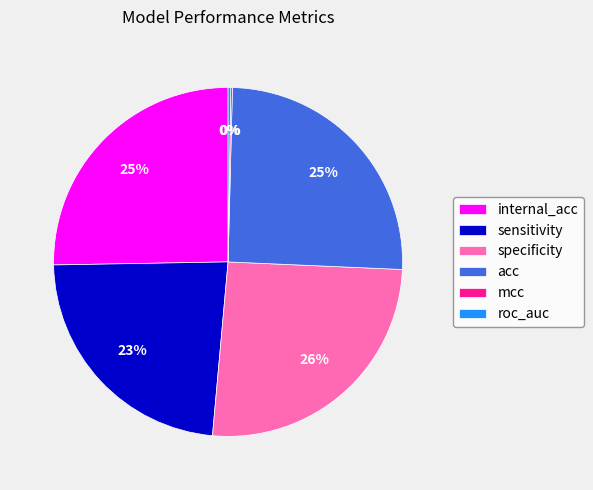

To the nearest percent, what is the difference between the largest and smallest slice percentages?

26%